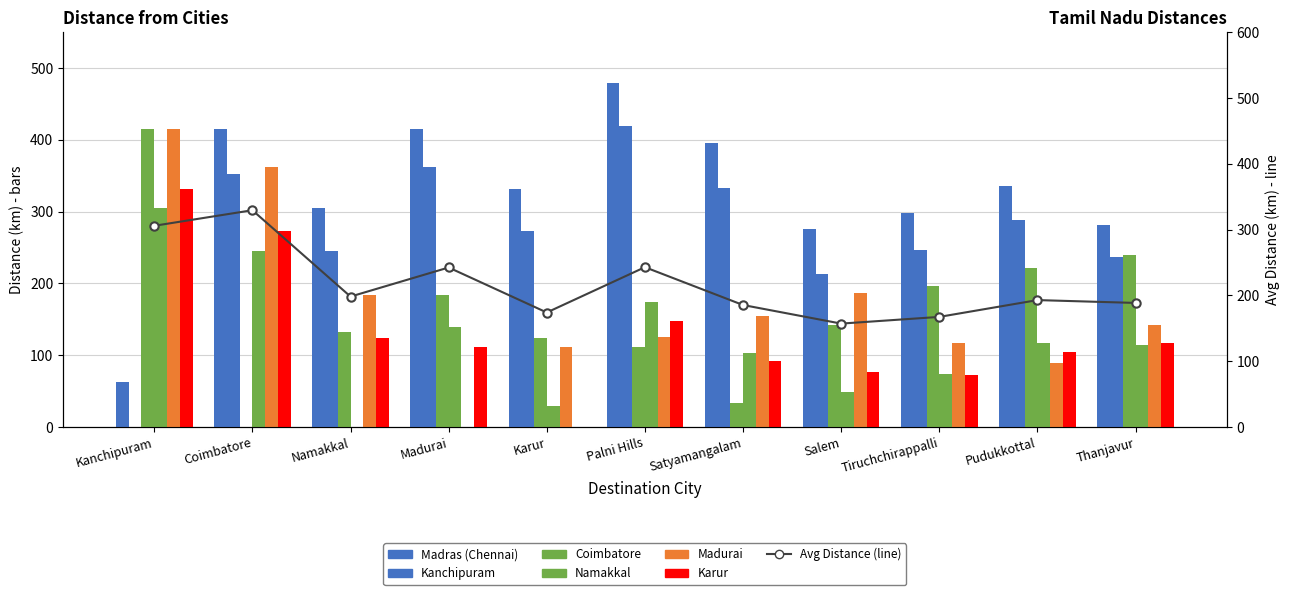

True or false: Karur has a value of 0.0 at Karur.

True